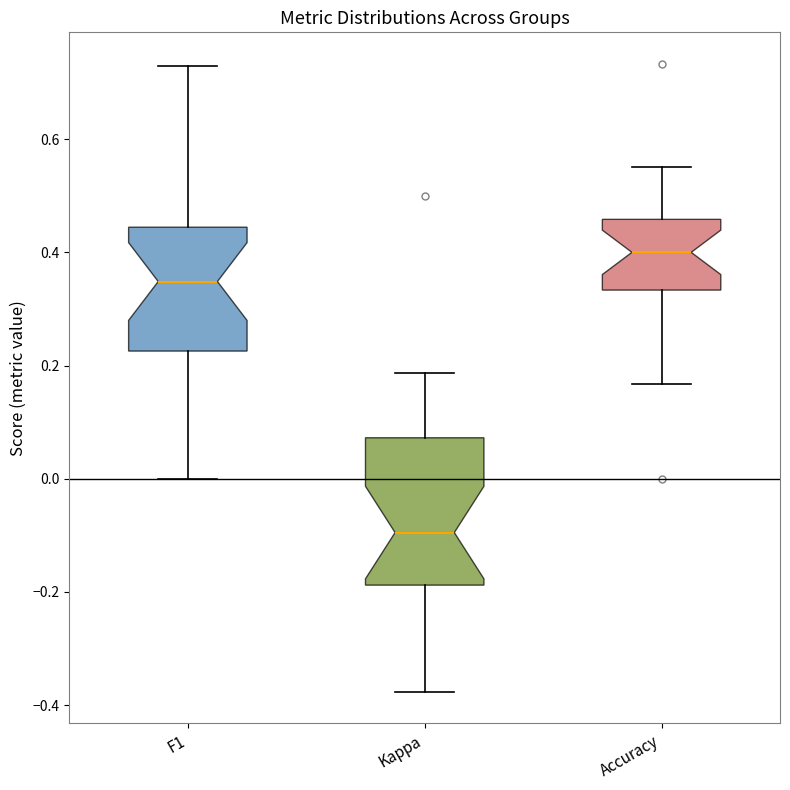

Comparing the boxes themselves (not the whiskers), which one is the tallest?

Kappa